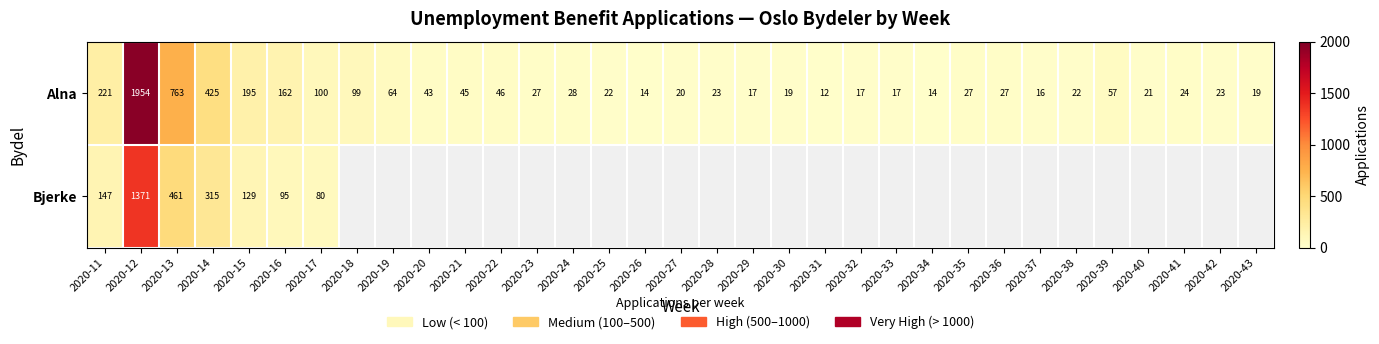

Which has a higher value, 2020-38 or 2020-26?

2020-38